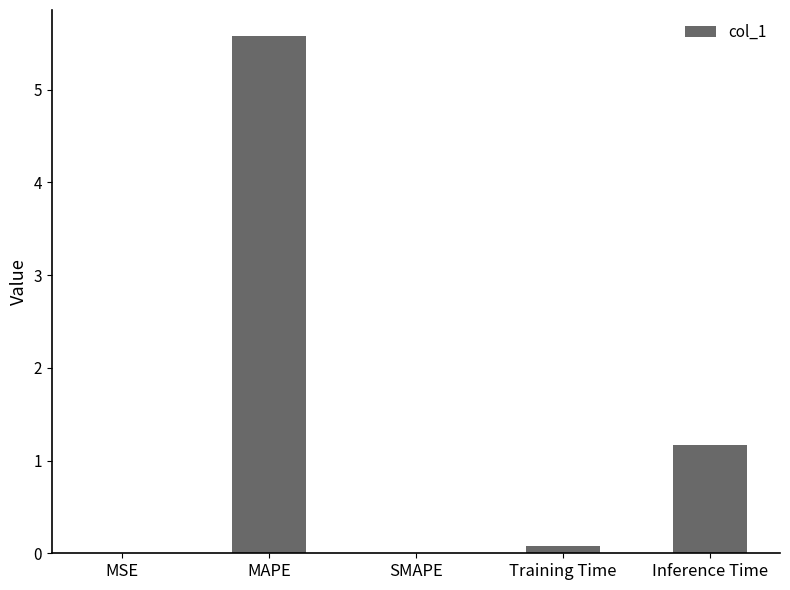

True or false: the data shows 5.6 at MAPE.

True